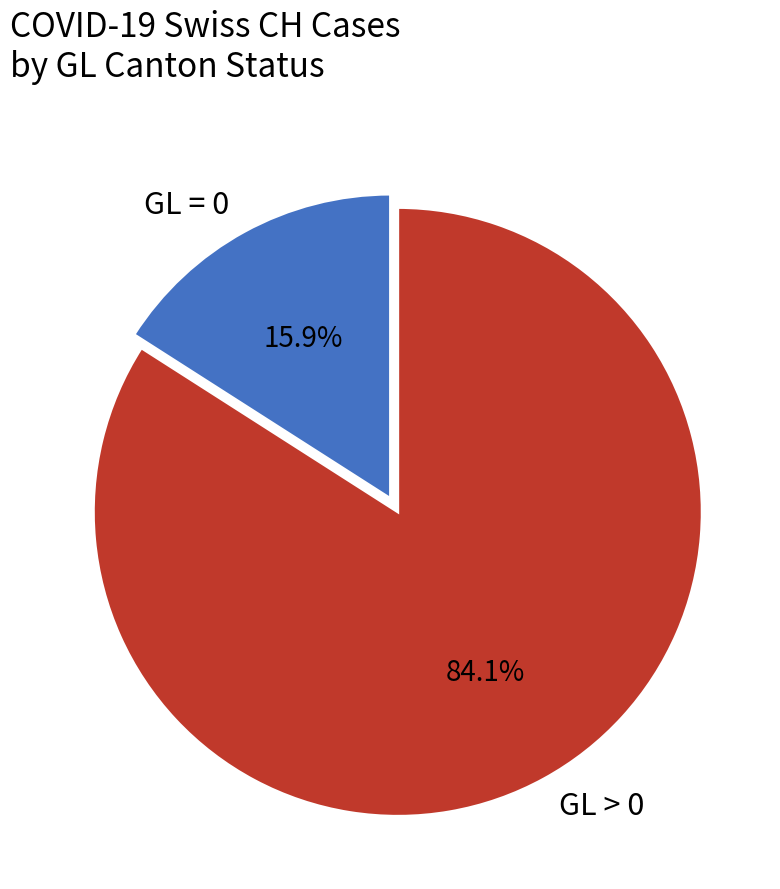

Does GL > 0 account for over 50% of the chart?

Yes